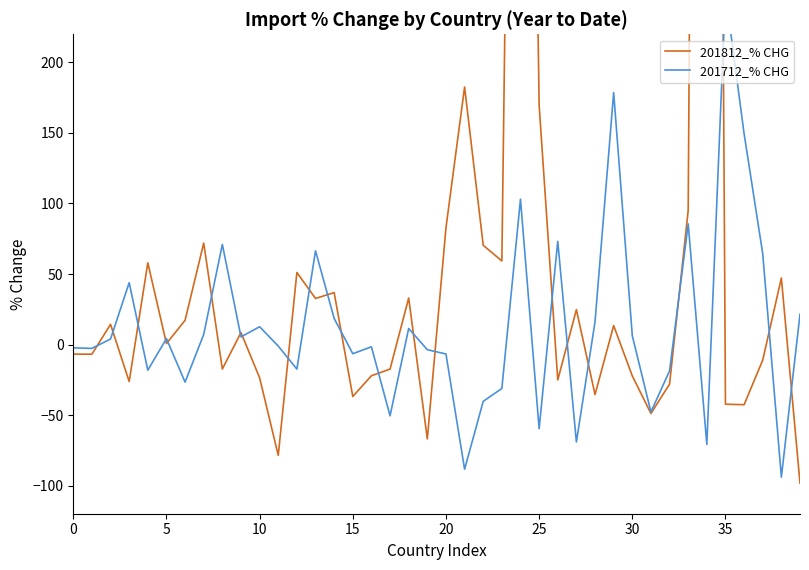

What is the value of the 201712_% CHG point at the 34th from the left?

85.6